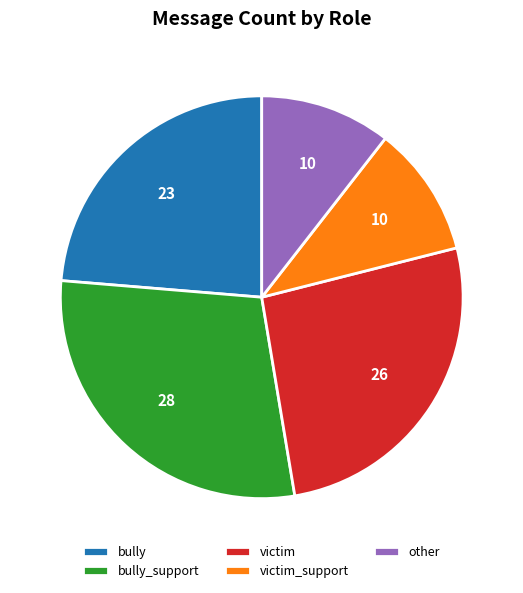

Which category has the biggest portion of the pie?

bully_support